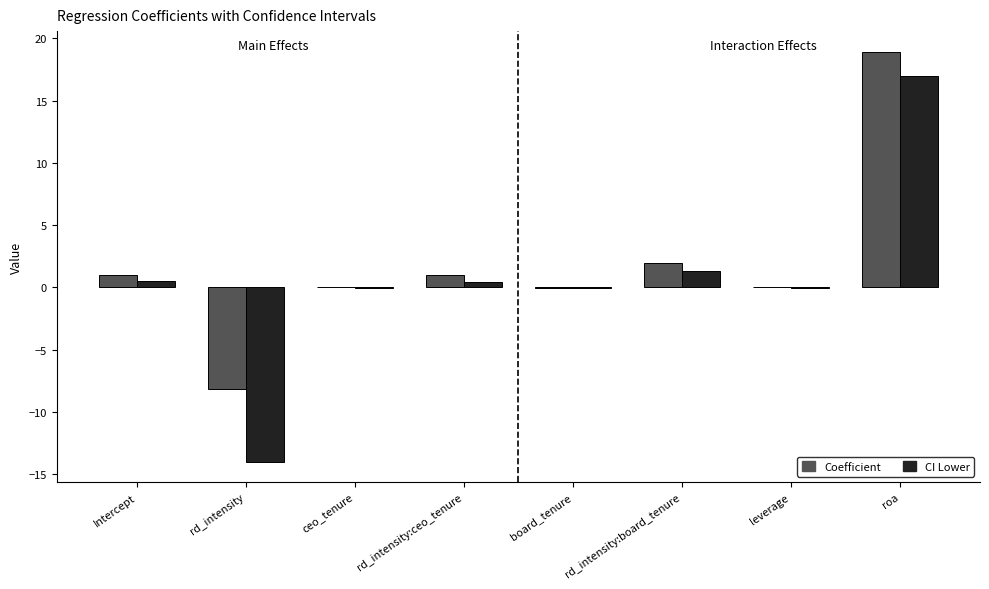

At which category does the chart reach its peak across all series?

roa